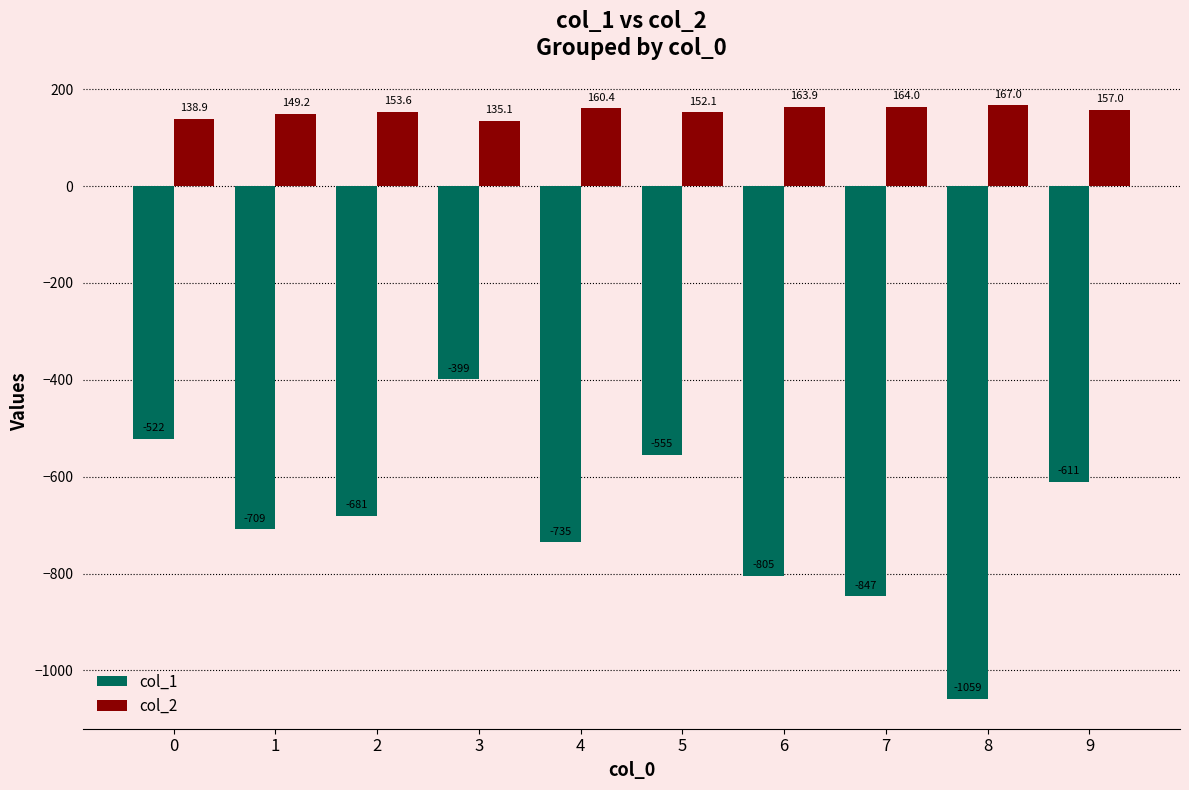

Which category has the lowest value in the col_1 series?

8